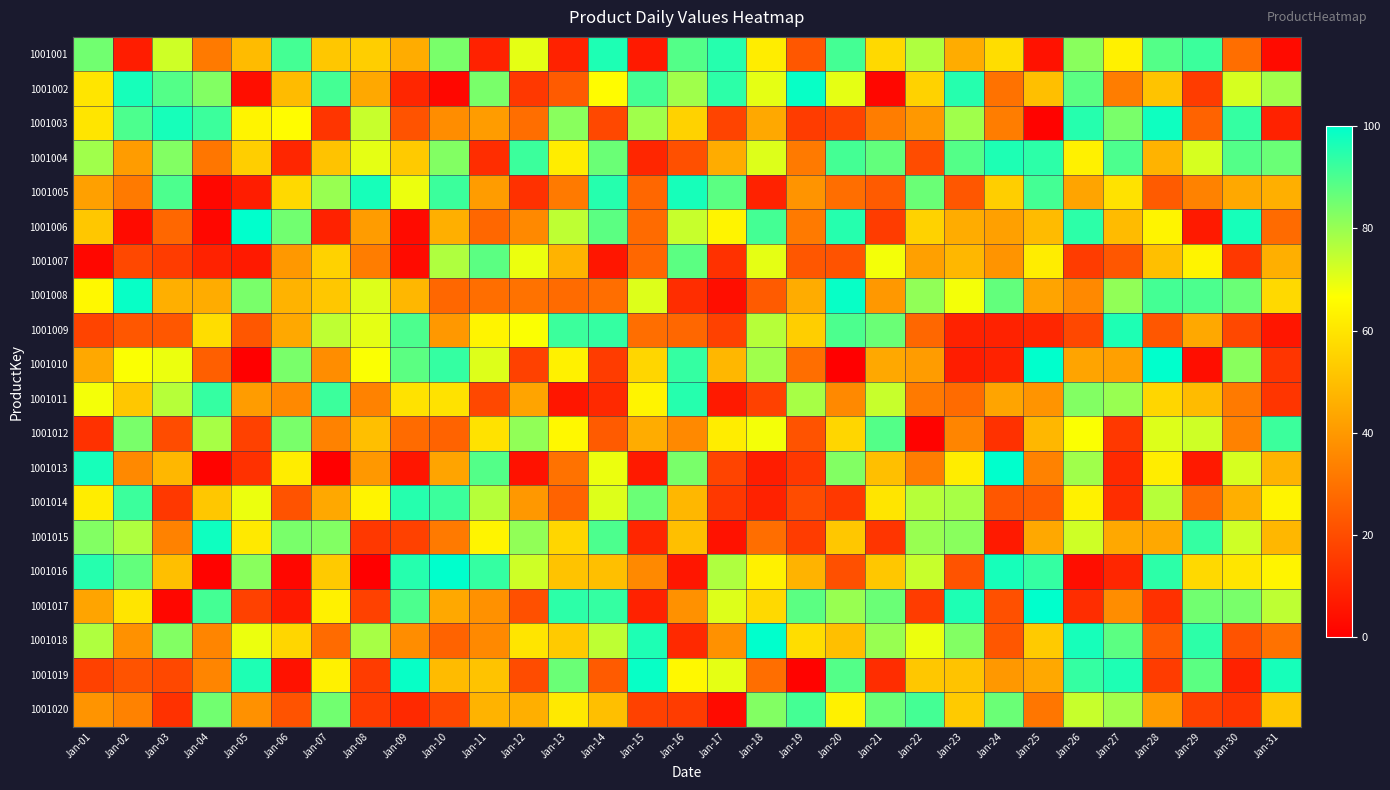

Reading left to right, transcribe all the data shown in this chart.

1001001: Jan-01=85	Jan-02=8	Jan-03=73	Jan-04=32	Jan-05=49	Jan-06=91	Jan-07=52	Jan-08=54	Jan-09=45	Jan-10=84	Jan-11=9	Jan-12=70	Jan-13=9	Jan-14=96	Jan-15=7	Jan-16=89	Jan-17=95	Jan-18=62	Jan-19=23	Jan-20=91	Jan-21=57	Jan-22=77	Jan-23=45	Jan-24=58	Jan-25=5	Jan-26=82	Jan-27=63	Jan-28=89	Jan-29=92	Jan-30=29	Jan-31=3
1001002: Jan-01=60	Jan-02=97	Jan-03=89	Jan-04=83	Jan-05=4	Jan-06=49	Jan-07=91	Jan-08=44	Jan-09=10	Jan-10=2	Jan-11=84	Jan-12=15	Jan-13=24	Jan-14=66	Jan-15=91	Jan-16=79	Jan-17=94	Jan-18=70	Jan-19=99	Jan-20=70	Jan-21=2	Jan-22=55	Jan-23=95	Jan-24=30	Jan-25=50	Jan-26=88	Jan-27=33	Jan-28=51	Jan-29=16	Jan-30=72	Jan-31=79
1001003: Jan-01=60	Jan-02=90	Jan-03=97	Jan-04=92	Jan-05=64	Jan-06=66	Jan-07=14	Jan-08=74	Jan-09=22	Jan-10=37	Jan-11=41	Jan-12=29	Jan-13=82	Jan-14=19	Jan-15=79	Jan-16=55	Jan-17=18	Jan-18=44	Jan-19=16	Jan-20=18	Jan-21=33	Jan-22=40	Jan-23=79	Jan-24=33	Jan-25=1	Jan-26=95	Jan-27=84	Jan-28=98	Jan-29=26	Jan-30=93	Jan-31=9
1001004: Jan-01=79	Jan-02=41	Jan-03=83	Jan-04=31	Jan-05=54	Jan-06=10	Jan-07=51	Jan-08=70	Jan-09=53	Jan-10=83	Jan-11=12	Jan-12=92	Jan-13=62	Jan-14=86	Jan-15=10	Jan-16=21	Jan-17=45	Jan-18=71	Jan-19=32	Jan-20=91	Jan-21=87	Jan-22=20	Jan-23=89	Jan-24=96	Jan-25=94	Jan-26=63	Jan-27=90	Jan-28=47	Jan-29=72	Jan-30=89	Jan-31=86
1001005: Jan-01=42	Jan-02=32	Jan-03=90	Jan-04=2	Jan-05=8	Jan-06=57	Jan-07=80	Jan-08=97	Jan-09=69	Jan-10=92	Jan-11=41	Jan-12=13	Jan-13=32	Jan-14=95	Jan-15=27	Jan-16=97	Jan-17=88	Jan-18=9	Jan-19=39	Jan-20=29	Jan-21=24	Jan-22=86	Jan-23=23	Jan-24=54	Jan-25=91	Jan-26=43	Jan-27=59	Jan-28=24	Jan-29=34	Jan-30=44	Jan-31=46
1001006: Jan-01=52	Jan-02=3	Jan-03=27	Jan-04=2	Jan-05=100	Jan-06=85	Jan-07=9	Jan-08=41	Jan-09=3	Jan-10=46	Jan-11=27	Jan-12=36	Jan-13=75	Jan-14=88	Jan-15=28	Jan-16=74	Jan-17=64	Jan-18=91	Jan-19=32	Jan-20=95	Jan-21=16	Jan-22=55	Jan-23=45	Jan-24=42	Jan-25=49	Jan-26=94	Jan-27=49	Jan-28=64	Jan-29=7	Jan-30=97	Jan-31=28
1001007: Jan-01=2	Jan-02=19	Jan-03=16	Jan-04=9	Jan-05=7	Jan-06=40	Jan-07=55	Jan-08=33	Jan-09=3	Jan-10=77	Jan-11=88	Jan-12=69	Jan-13=47	Jan-14=6	Jan-15=27	Jan-16=88	Jan-17=13	Jan-18=70	Jan-19=23	Jan-20=22	Jan-21=68	Jan-22=42	Jan-23=48	Jan-24=39	Jan-25=62	Jan-26=16	Jan-27=23	Jan-28=50	Jan-29=64	Jan-30=15	Jan-31=46
1001008: Jan-01=65	Jan-02=99	Jan-03=46	Jan-04=45	Jan-05=84	Jan-06=47	Jan-07=52	Jan-08=71	Jan-09=48	Jan-10=27	Jan-11=29	Jan-12=30	Jan-13=28	Jan-14=29	Jan-15=71	Jan-16=12	Jan-17=4	Jan-18=24	Jan-19=45	Jan-20=99	Jan-21=40	Jan-22=81	Jan-23=68	Jan-24=87	Jan-25=43	Jan-26=36	Jan-27=81	Jan-28=91	Jan-29=90	Jan-30=86	Jan-31=57
1001009: Jan-01=18	Jan-02=23	Jan-03=23	Jan-04=58	Jan-05=23	Jan-06=44	Jan-07=75	Jan-08=70	Jan-09=90	Jan-10=40	Jan-11=64	Jan-12=67	Jan-13=92	Jan-14=93	Jan-15=29	Jan-16=27	Jan-17=17	Jan-18=76	Jan-19=54	Jan-20=90	Jan-21=86	Jan-22=27	Jan-23=9	Jan-24=9	Jan-25=10	Jan-26=19	Jan-27=96	Jan-28=23	Jan-29=44	Jan-30=19	Jan-31=6
1001010: Jan-01=44	Jan-02=67	Jan-03=69	Jan-04=25	Jan-05=0	Jan-06=84	Jan-07=37	Jan-08=67	Jan-09=88	Jan-10=93	Jan-11=71	Jan-12=17	Jan-13=63	Jan-14=16	Jan-15=56	Jan-16=93	Jan-17=48	Jan-18=79	Jan-19=29	Jan-20=0	Jan-21=44	Jan-22=41	Jan-23=8	Jan-24=9	Jan-25=100	Jan-26=43	Jan-27=42	Jan-28=100	Jan-29=4	Jan-30=82	Jan-31=14
1001011: Jan-01=68	Jan-02=52	Jan-03=76	Jan-04=93	Jan-05=41	Jan-06=36	Jan-07=92	Jan-08=34	Jan-09=59	Jan-10=59	Jan-11=19	Jan-12=43	Jan-13=6	Jan-14=11	Jan-15=64	Jan-16=95	Jan-17=7	Jan-18=17	Jan-19=78	Jan-20=36	Jan-21=74	Jan-22=32	Jan-23=28	Jan-24=43	Jan-25=39	Jan-26=83	Jan-27=80	Jan-28=56	Jan-29=49	Jan-30=32	Jan-31=14
1001012: Jan-01=13	Jan-02=84	Jan-03=20	Jan-04=78	Jan-05=17	Jan-06=84	Jan-07=34	Jan-08=50	Jan-09=28	Jan-10=26	Jan-11=59	Jan-12=81	Jan-13=65	Jan-14=24	Jan-15=45	Jan-16=36	Jan-17=62	Jan-18=68	Jan-19=22	Jan-20=56	Jan-21=89	Jan-22=1	Jan-23=35	Jan-24=13	Jan-25=48	Jan-26=67	Jan-27=15	Jan-28=71	Jan-29=73	Jan-30=34	Jan-31=92
1001013: Jan-01=97	Jan-02=36	Jan-03=48	Jan-04=1	Jan-05=13	Jan-06=62	Jan-07=0	Jan-08=40	Jan-09=6	Jan-10=43	Jan-11=89	Jan-12=5	Jan-13=30	Jan-14=69	Jan-15=7	Jan-16=84	Jan-17=18	Jan-18=8	Jan-19=15	Jan-20=83	Jan-21=50	Jan-22=33	Jan-23=62	Jan-24=100	Jan-25=34	Jan-26=79	Jan-27=11	Jan-28=62	Jan-29=7	Jan-30=72	Jan-31=47
1001014: Jan-01=62	Jan-02=92	Jan-03=15	Jan-04=52	Jan-05=69	Jan-06=22	Jan-07=44	Jan-08=64	Jan-09=95	Jan-10=92	Jan-11=76	Jan-12=40	Jan-13=26	Jan-14=71	Jan-15=86	Jan-16=48	Jan-17=15	Jan-18=9	Jan-19=20	Jan-20=15	Jan-21=60	Jan-22=76	Jan-23=78	Jan-24=23	Jan-25=24	Jan-26=63	Jan-27=12	Jan-28=76	Jan-29=28	Jan-30=46	Jan-31=64
1001015: Jan-01=83	Jan-02=77	Jan-03=34	Jan-04=98	Jan-05=61	Jan-06=84	Jan-07=83	Jan-08=15	Jan-09=17	Jan-10=32	Jan-11=64	Jan-12=81	Jan-13=56	Jan-14=90	Jan-15=10	Jan-16=50	Jan-17=5	Jan-18=29	Jan-19=16	Jan-20=52	Jan-21=14	Jan-22=80	Jan-23=82	Jan-24=7	Jan-25=44	Jan-26=73	Jan-27=44	Jan-28=44	Jan-29=93	Jan-30=73	Jan-31=48
1001016: Jan-01=95	Jan-02=87	Jan-03=50	Jan-04=1	Jan-05=82	Jan-06=2	Jan-07=53	Jan-08=0	Jan-09=95	Jan-10=100	Jan-11=93	Jan-12=73	Jan-13=51	Jan-14=50	Jan-15=36	Jan-16=6	Jan-17=77	Jan-18=63	Jan-19=47	Jan-20=21	Jan-21=52	Jan-22=74	Jan-23=22	Jan-24=97	Jan-25=93	Jan-26=4	Jan-27=10	Jan-28=94	Jan-29=57	Jan-30=60	Jan-31=64
1001017: Jan-01=43	Jan-02=60	Jan-03=2	Jan-04=91	Jan-05=17	Jan-06=7	Jan-07=63	Jan-08=17	Jan-09=90	Jan-10=44	Jan-11=38	Jan-12=21	Jan-13=94	Jan-14=93	Jan-15=9	Jan-16=38	Jan-17=71	Jan-18=57	Jan-19=88	Jan-20=80	Jan-21=86	Jan-22=16	Jan-23=96	Jan-24=21	Jan-25=100	Jan-26=12	Jan-27=37	Jan-28=13	Jan-29=85	Jan-30=84	Jan-31=75
1001018: Jan-01=77	Jan-02=38	Jan-03=83	Jan-04=35	Jan-05=69	Jan-06=56	Jan-07=28	Jan-08=78	Jan-09=37	Jan-10=26	Jan-11=36	Jan-12=60	Jan-13=53	Jan-14=75	Jan-15=96	Jan-16=11	Jan-17=38	Jan-18=100	Jan-19=58	Jan-20=50	Jan-21=80	Jan-22=69	Jan-23=83	Jan-24=23	Jan-25=53	Jan-26=97	Jan-27=88	Jan-28=24	Jan-29=94	Jan-30=22	Jan-31=30
1001019: Jan-01=17	Jan-02=22	Jan-03=19	Jan-04=35	Jan-05=96	Jan-06=5	Jan-07=63	Jan-08=16	Jan-09=99	Jan-10=49	Jan-11=51	Jan-12=20	Jan-13=86	Jan-14=24	Jan-15=99	Jan-16=65	Jan-17=70	Jan-18=29	Jan-19=1	Jan-20=89	Jan-21=12	Jan-22=52	Jan-23=51	Jan-24=40	Jan-25=44	Jan-26=93	Jan-27=96	Jan-28=16	Jan-29=88	Jan-30=9	Jan-31=97
1001020: Jan-01=39	Jan-02=34	Jan-03=13	Jan-04=85	Jan-05=38	Jan-06=22	Jan-07=85	Jan-08=16	Jan-09=11	Jan-10=19	Jan-11=47	Jan-12=46	Jan-13=61	Jan-14=50	Jan-15=17	Jan-16=16	Jan-17=3	Jan-18=83	Jan-19=91	Jan-20=63	Jan-21=86	Jan-22=91	Jan-23=53	Jan-24=86	Jan-25=31	Jan-26=74	Jan-27=79	Jan-28=41	Jan-29=17	Jan-30=14	Jan-31=52